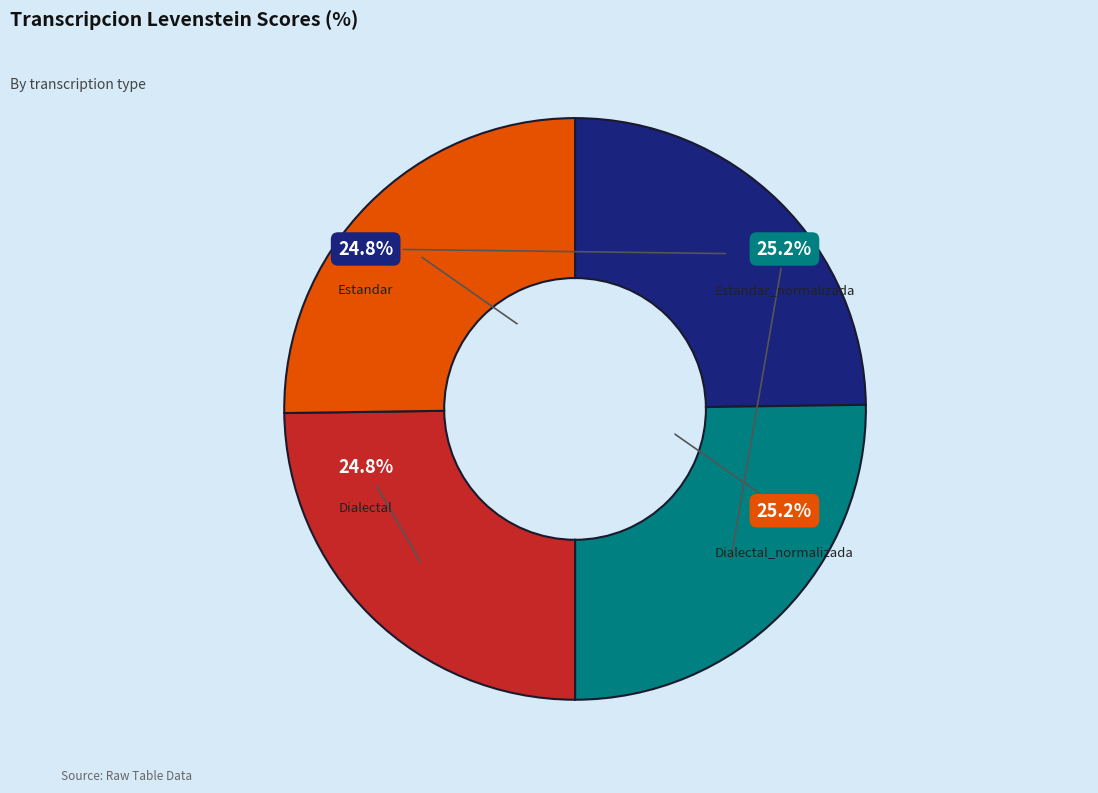

To the nearest percent, what is the average slice percentage?

25%